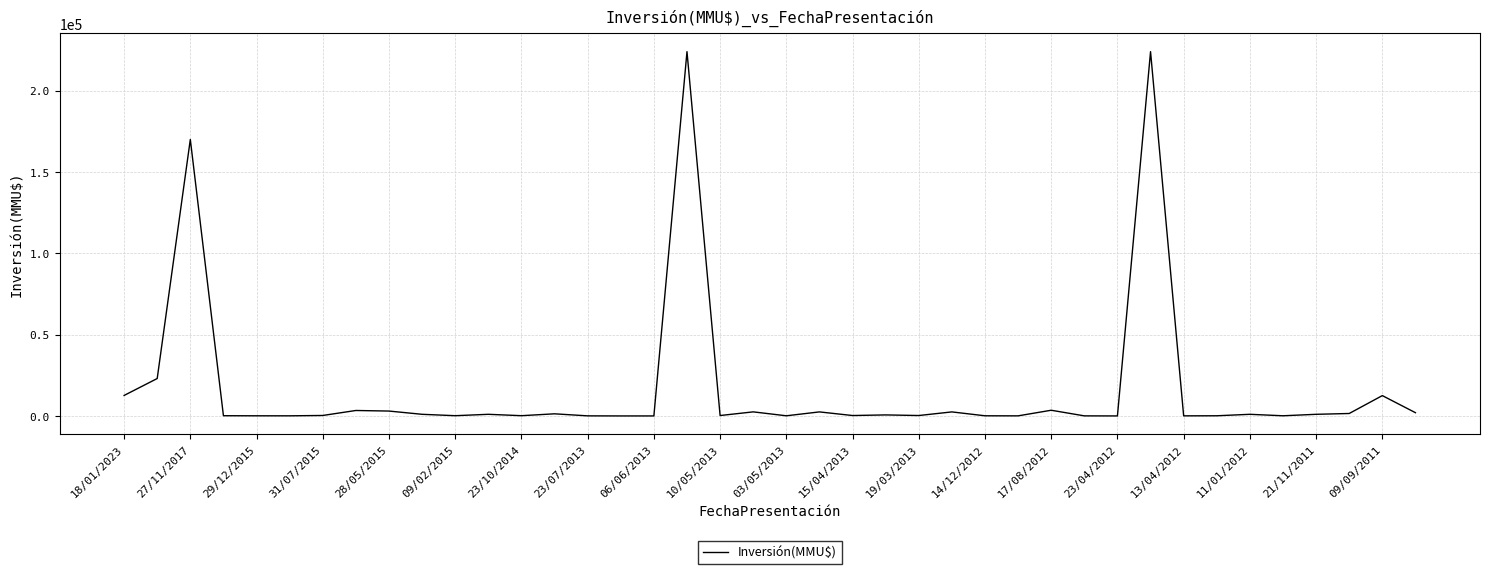

What is the sum of all values?

695026